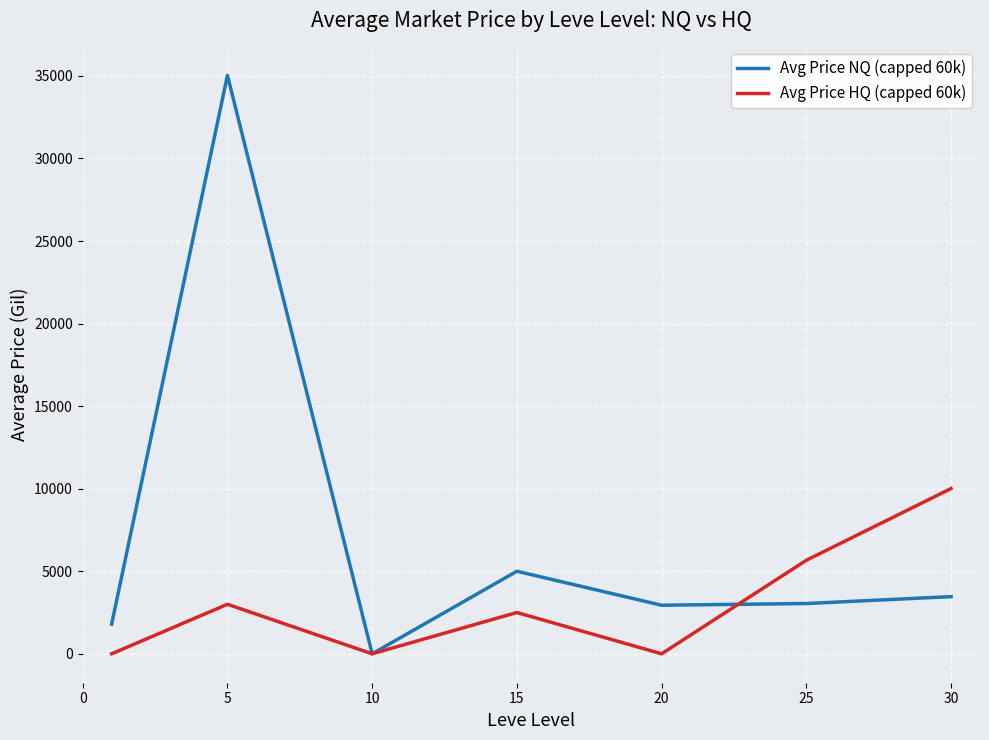

What is the greatest value displayed?

35033.5